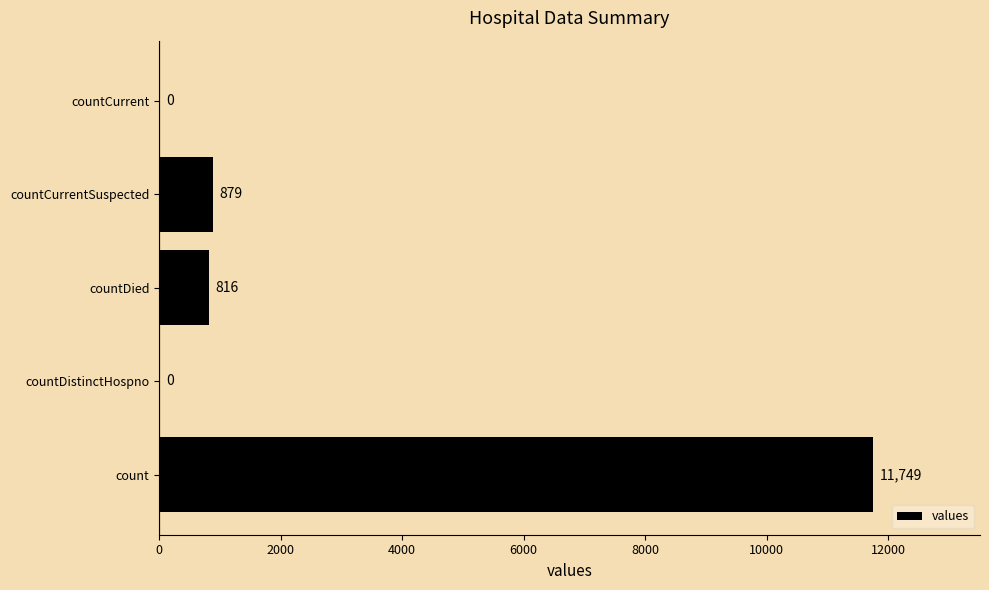

The chart shows a value of -6625 at countCurrent. True or false?

False